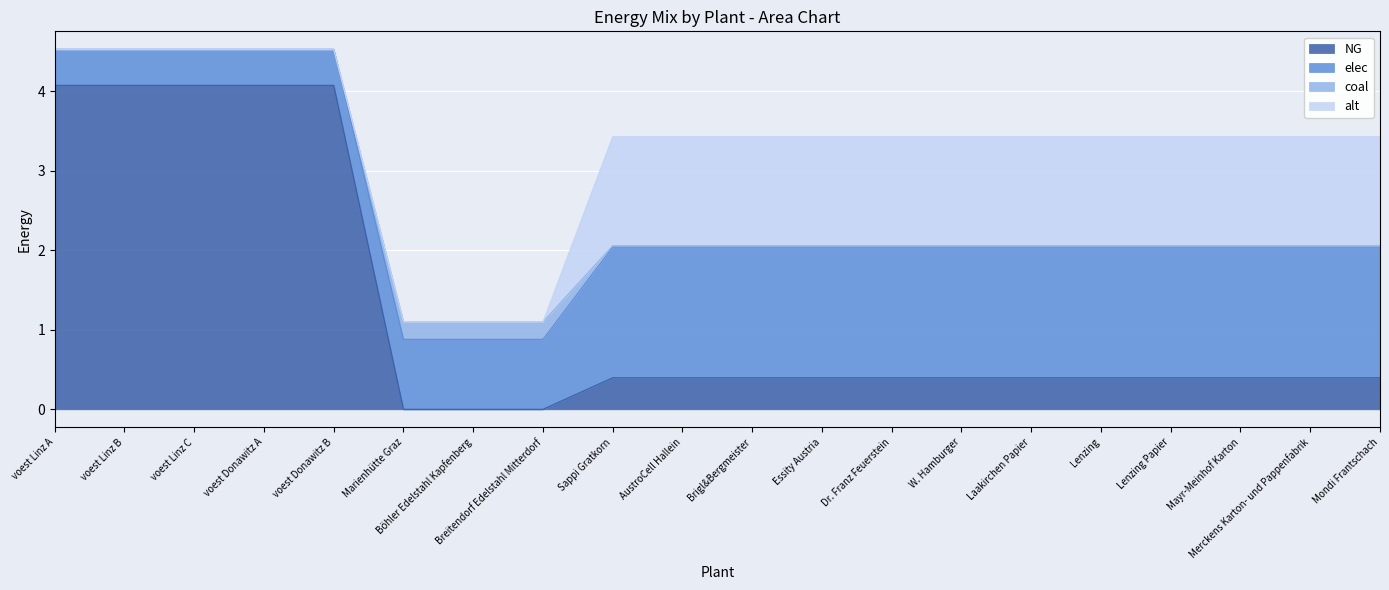

Which series changed the most between voest Linz A and Marienhütte Graz?

NG